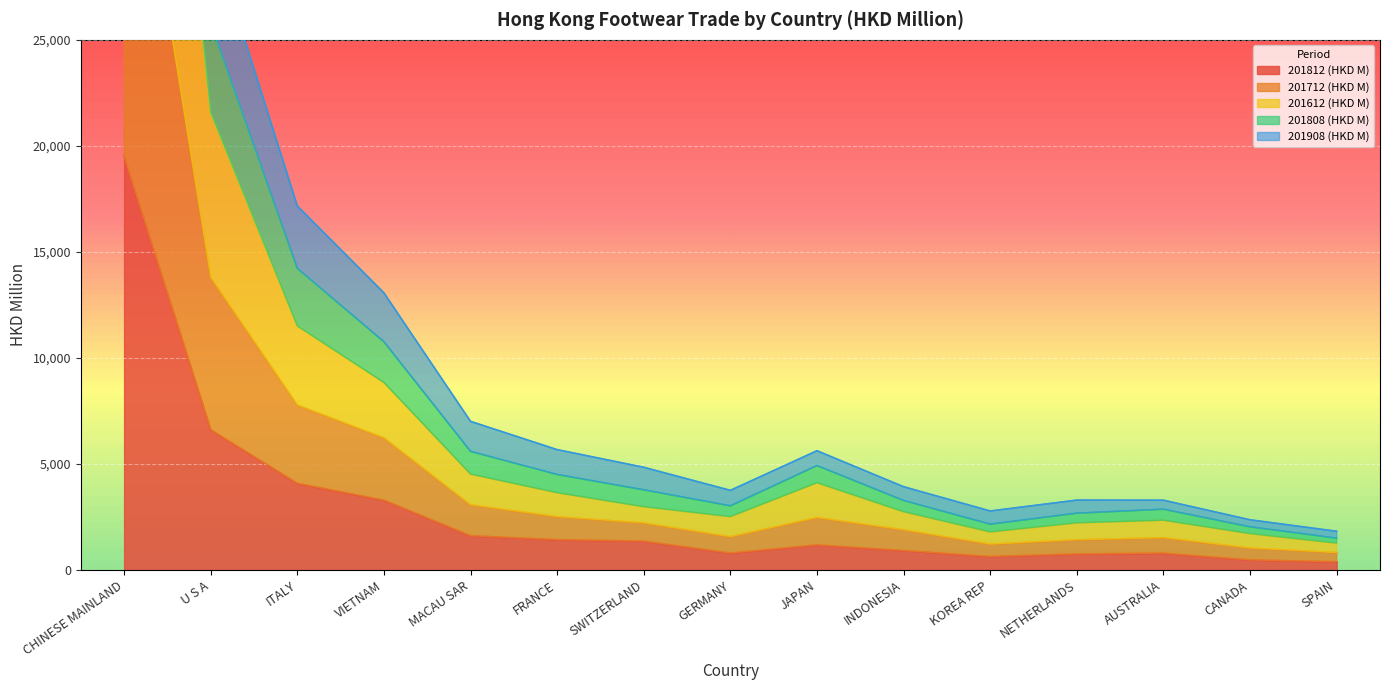

True or false: 201712 (HKD M) and 201908 (HKD M) cross at least once.

False